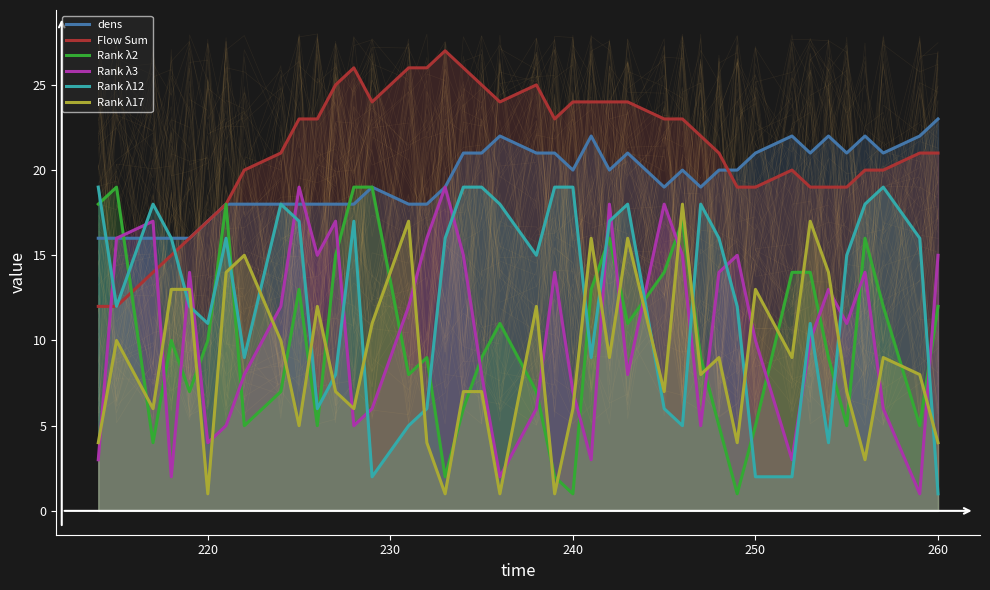

After their last crossing, which series has the higher values: Rank λ3 or Rank λ2?

Rank λ3